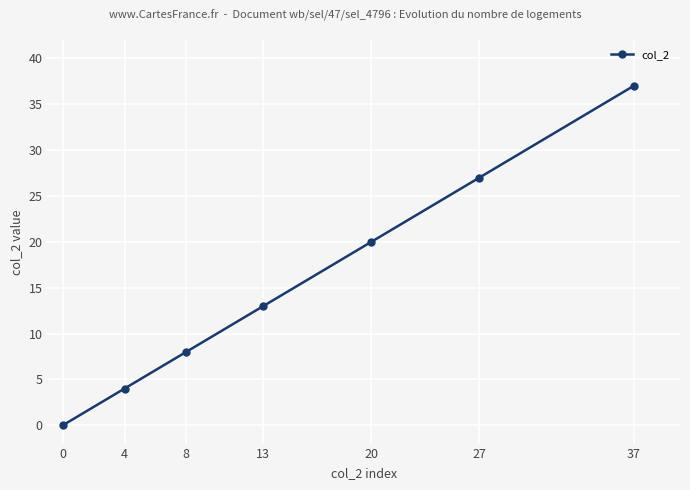

The chart shows a value of 7 at 27. True or false?

False